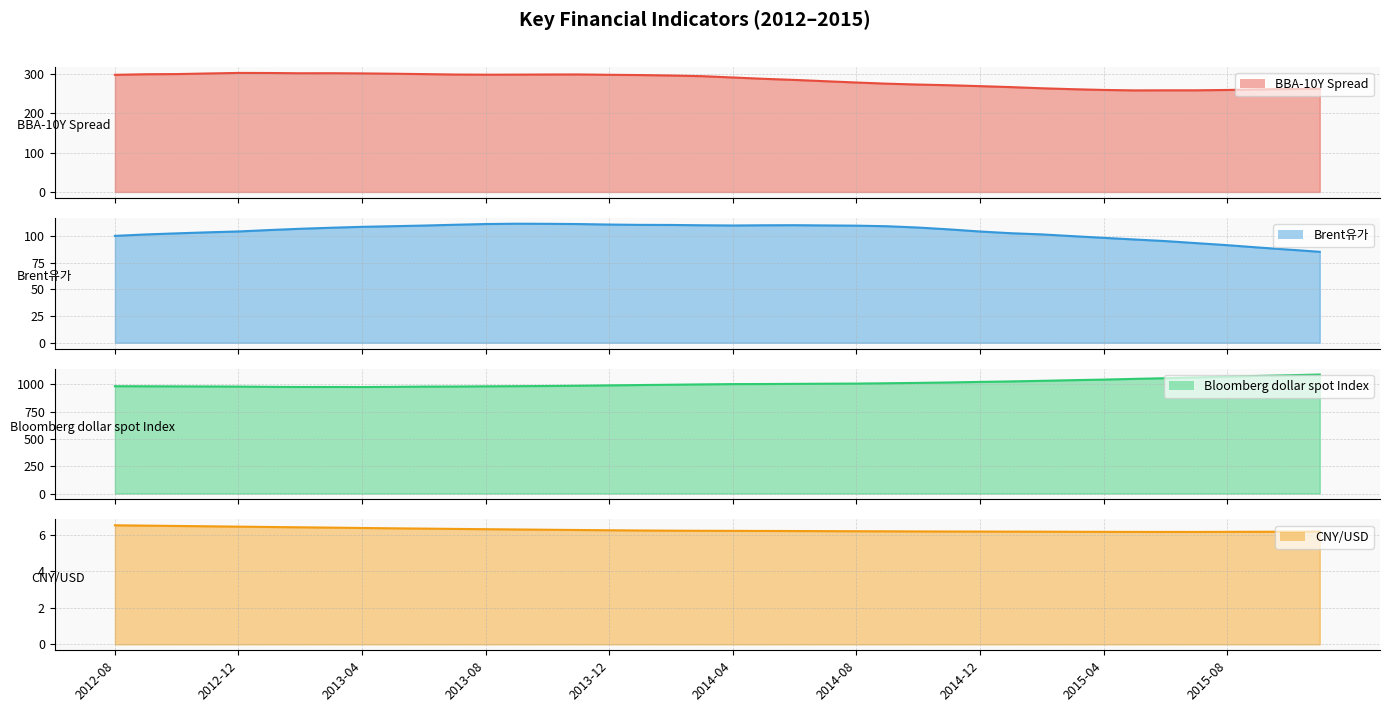

What value does the Brent유가 series have at 2013-06?

109.8